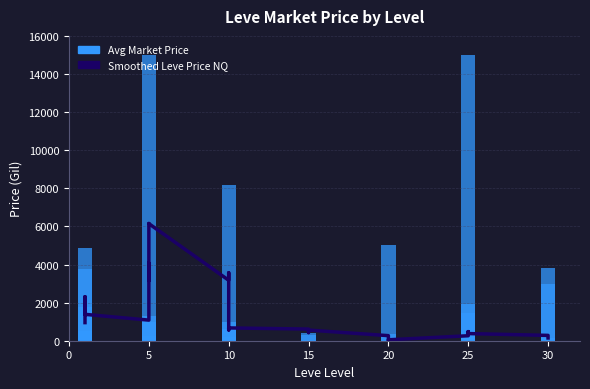

How many bars are there in total?

80